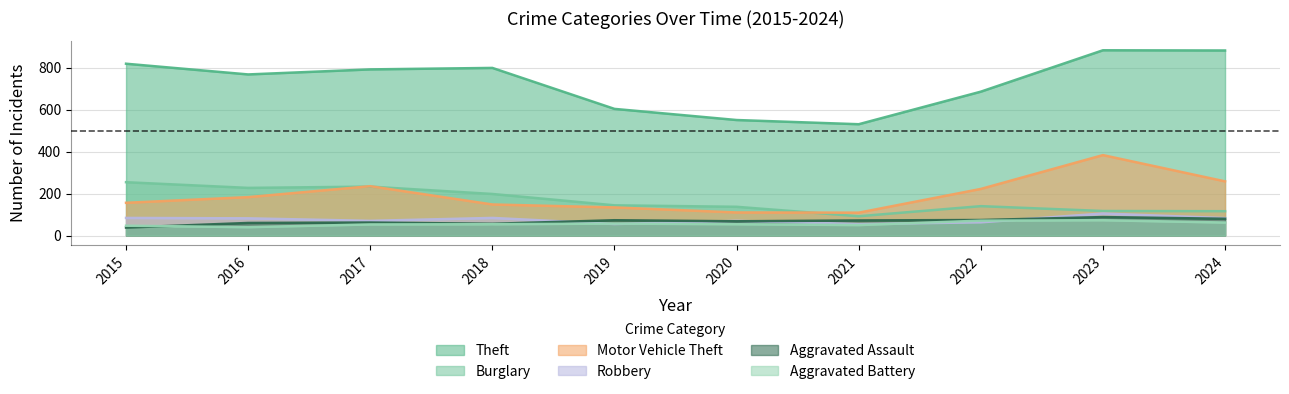

What are all the series names shown in the legend?

Theft, Burglary, Motor Vehicle Theft, Robbery, Aggravated Assault, Aggravated Battery